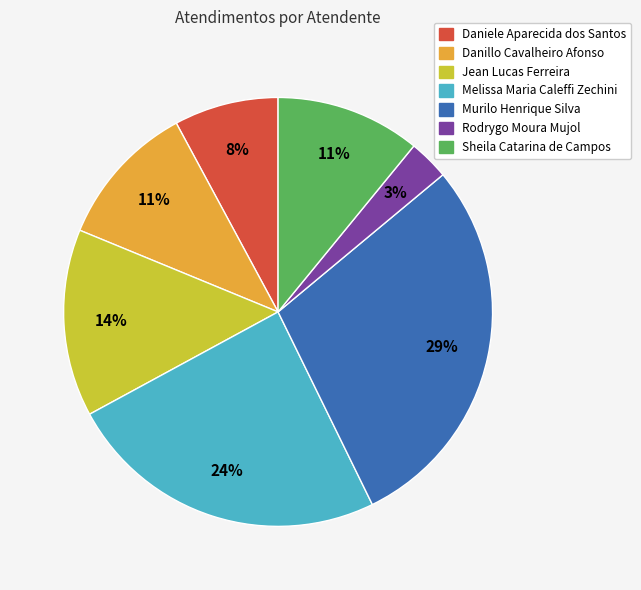

True or false: Jean Lucas Ferreira accounts for 14% of the total.

True